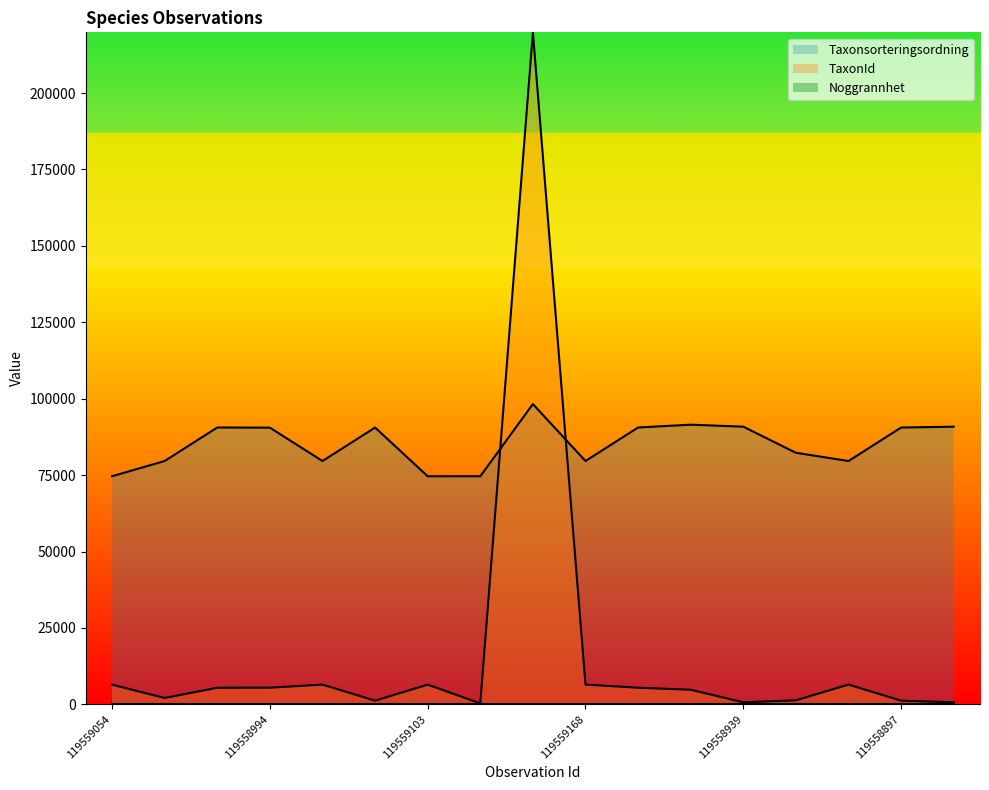

The TaxonId series shows 875 at 119558970. True or false?

False